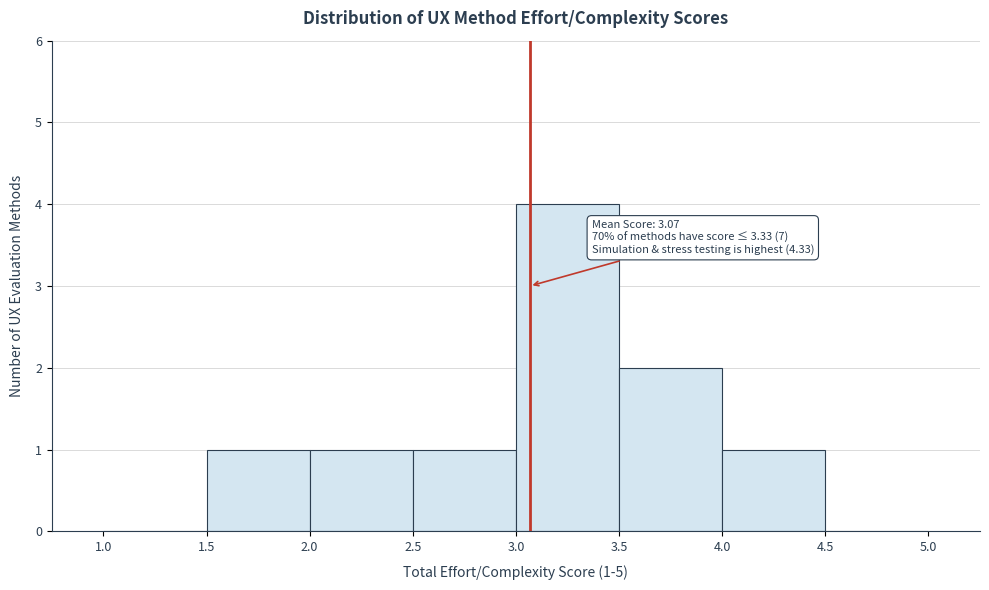

Which range on the x-axis has the tallest bar?

3.0 to 3.5